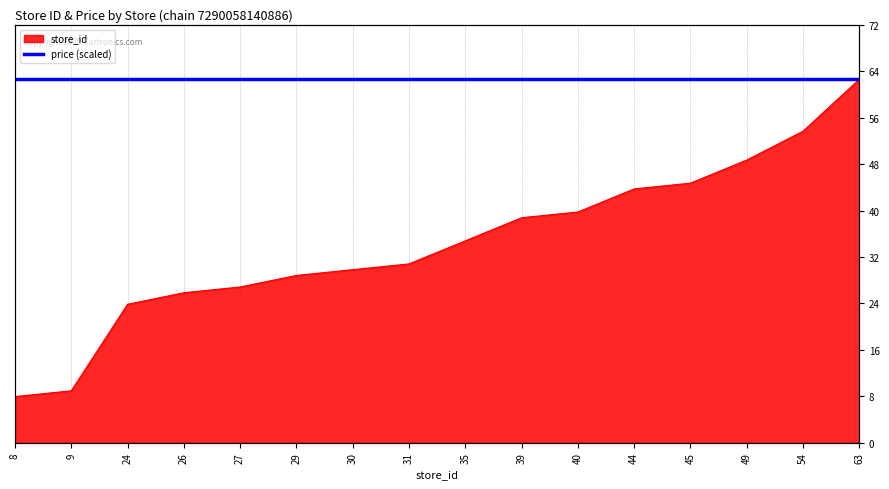

Is it true that the value at 44 is 11?

False